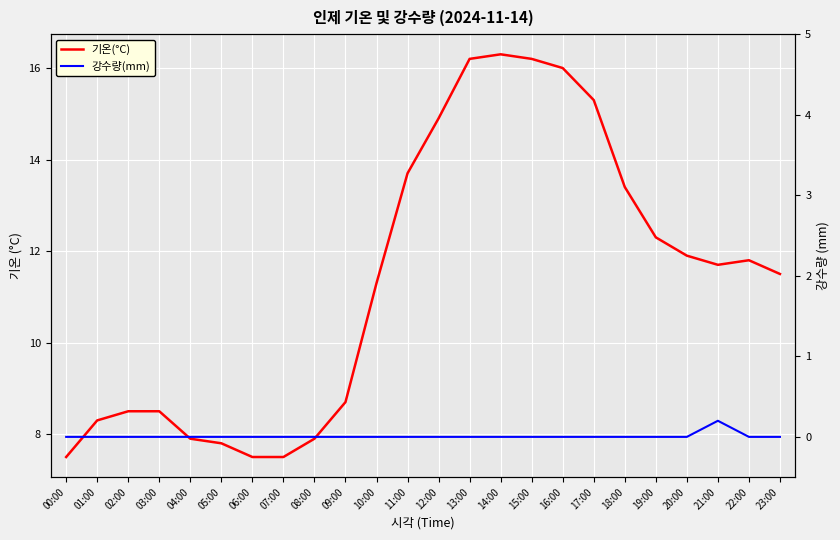

Which series has the widest spread of values?

기온(°C)